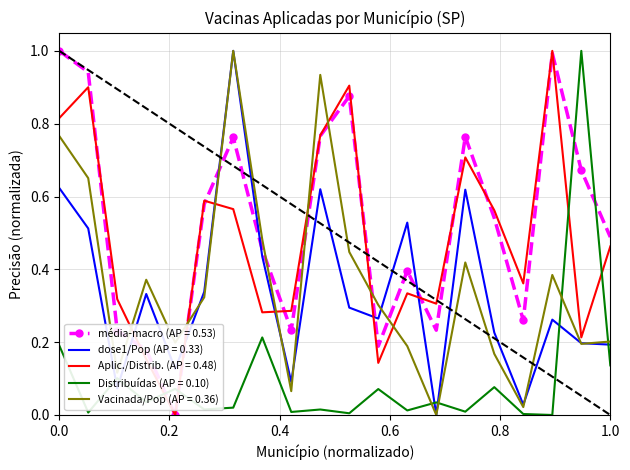

True or false: Distribuídas (AP = 0.10) and média-macro (AP = 0.53) cross at least once.

True